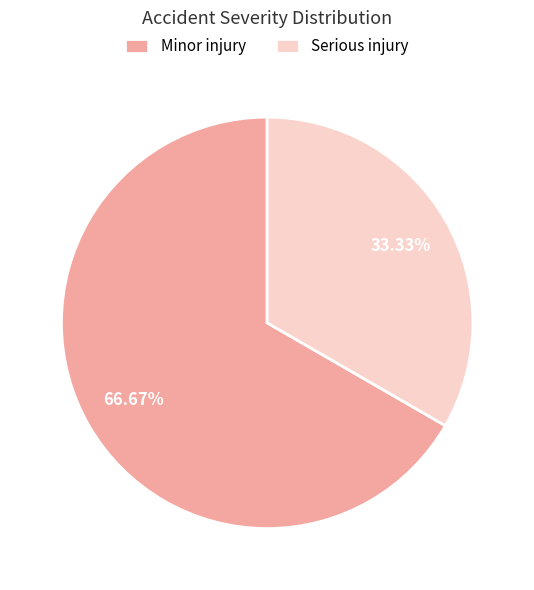

True or false: Minor injury accounts for 56% of the total.

False